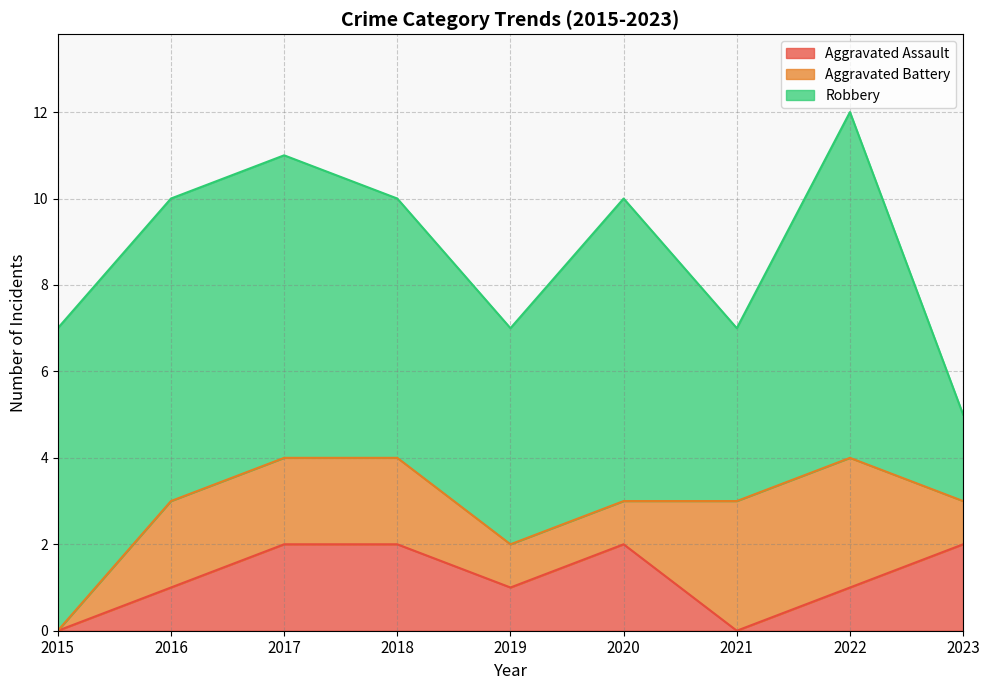

Rank the categories by Robbery value from highest to lowest.

2022, 2015, 2016, 2017, 2020, 2018, 2019, 2021, 2023